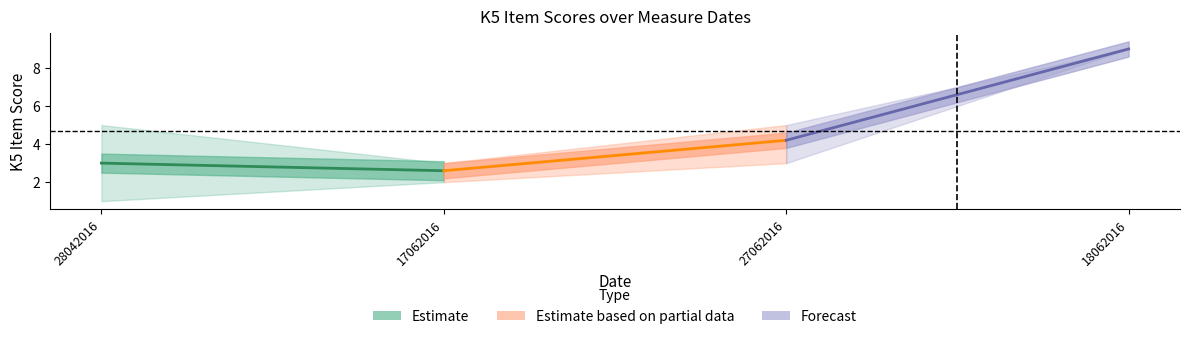

What is the spread (max minus min) of values at 28042016?

4